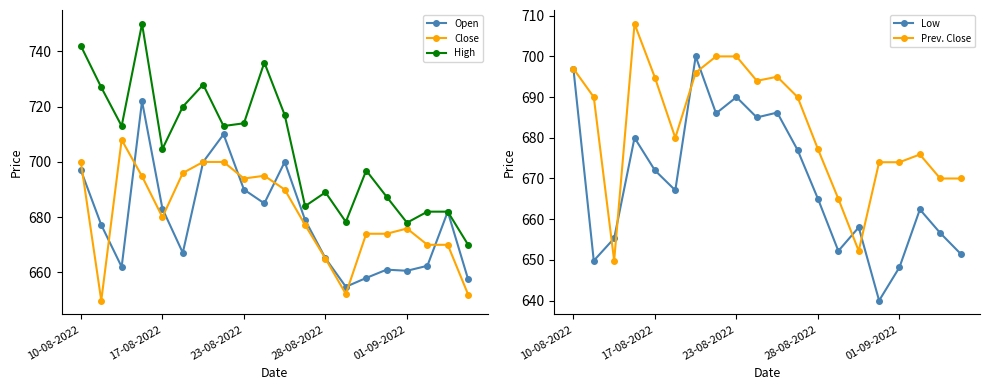

Which series has the largest total across all categories?

High